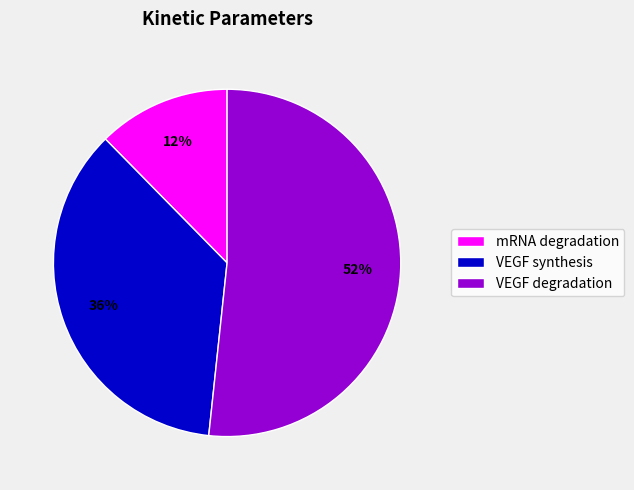

Which has a higher value, mRNA degradation or VEGF synthesis?

VEGF synthesis